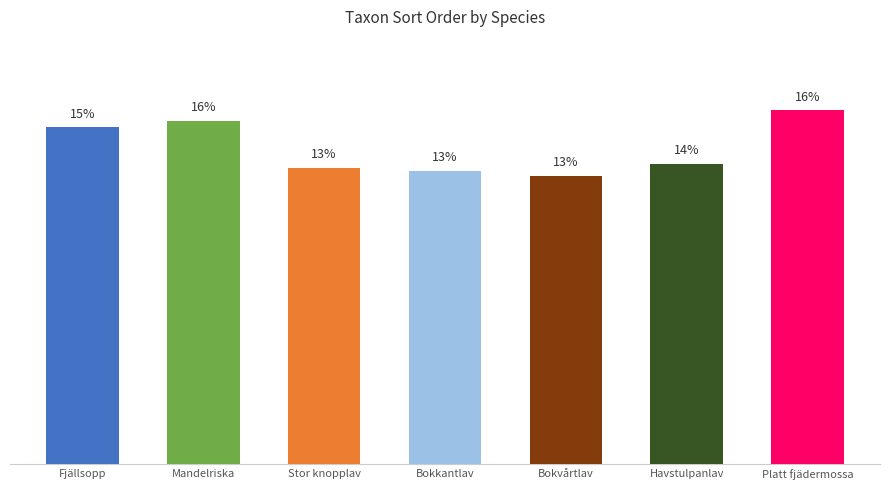

Which has a higher value, Fjällsopp or Mandelriska?

Mandelriska